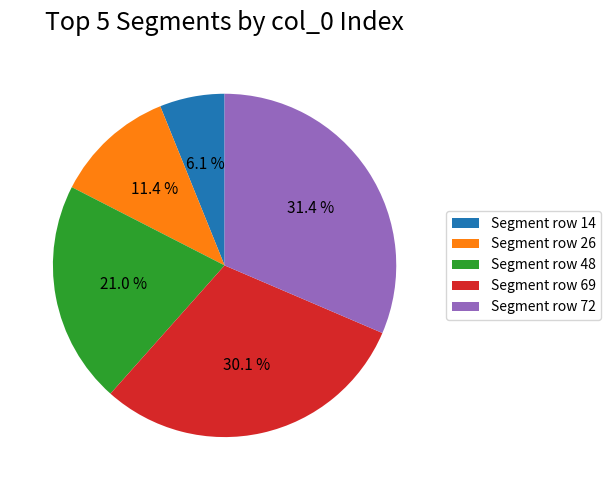

Does Segment row 72 represent more than half of the total?

No